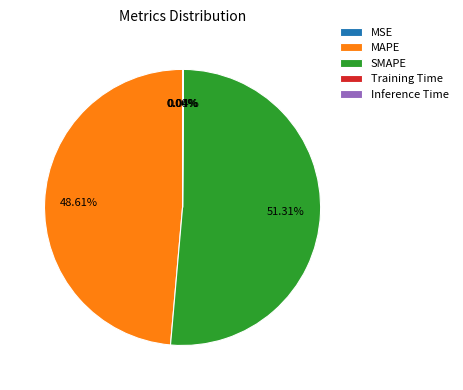

Between SMAPE and MAPE, which is larger?

SMAPE